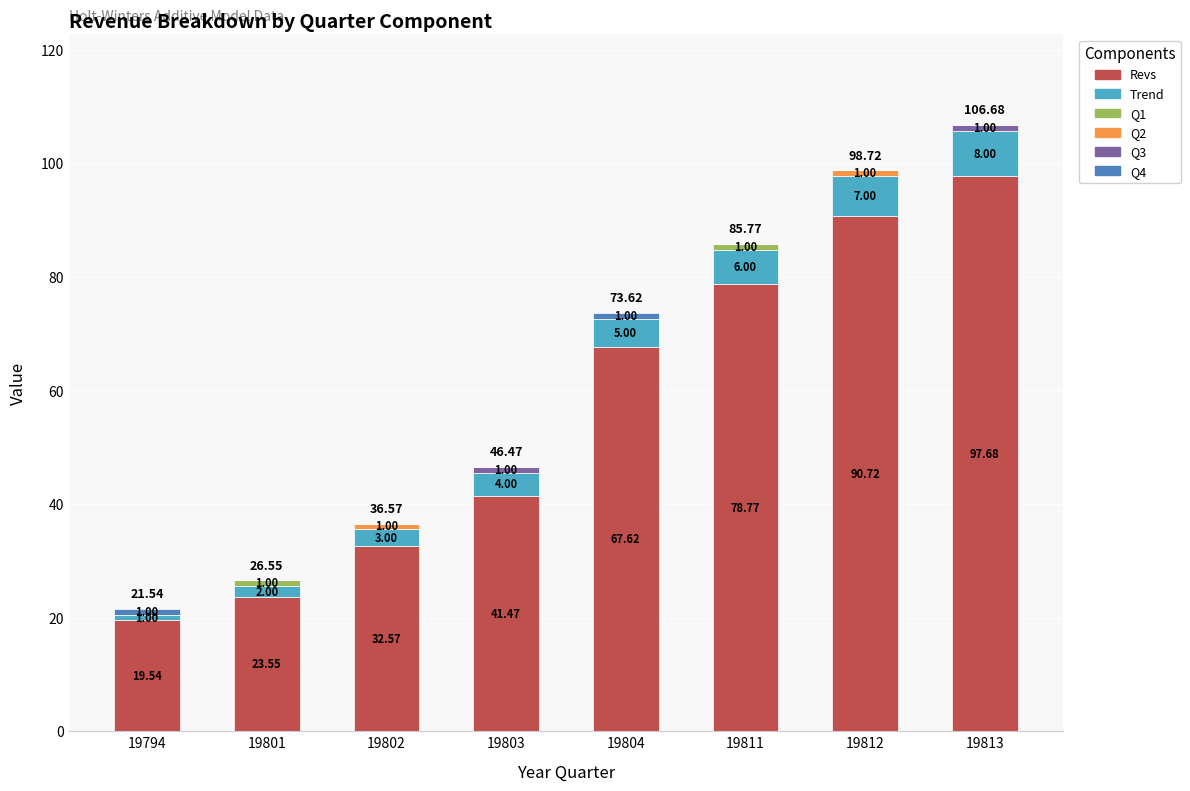

What is the total value across all series at 19802?

36.6